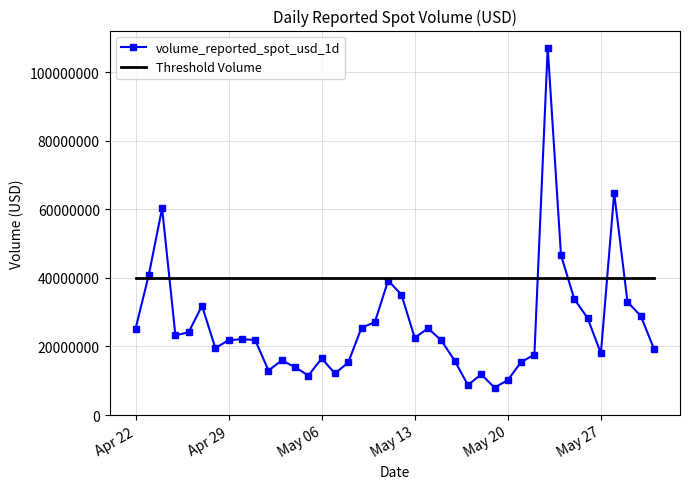

List the series in order of their overall mean, lowest first.

volume_reported_spot_usd_1d, Threshold Volume